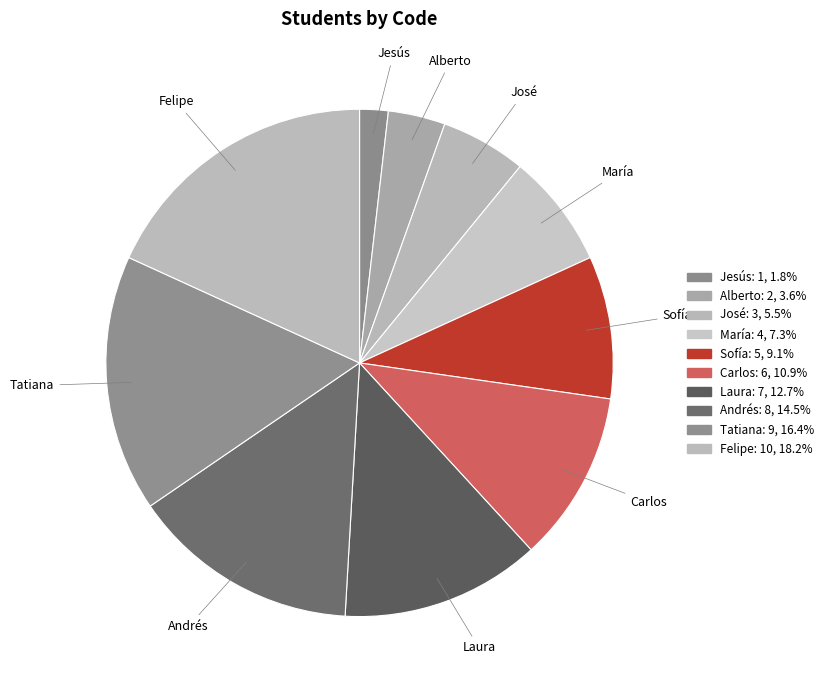

To the nearest percent, what portion does Carlos represent?

11%